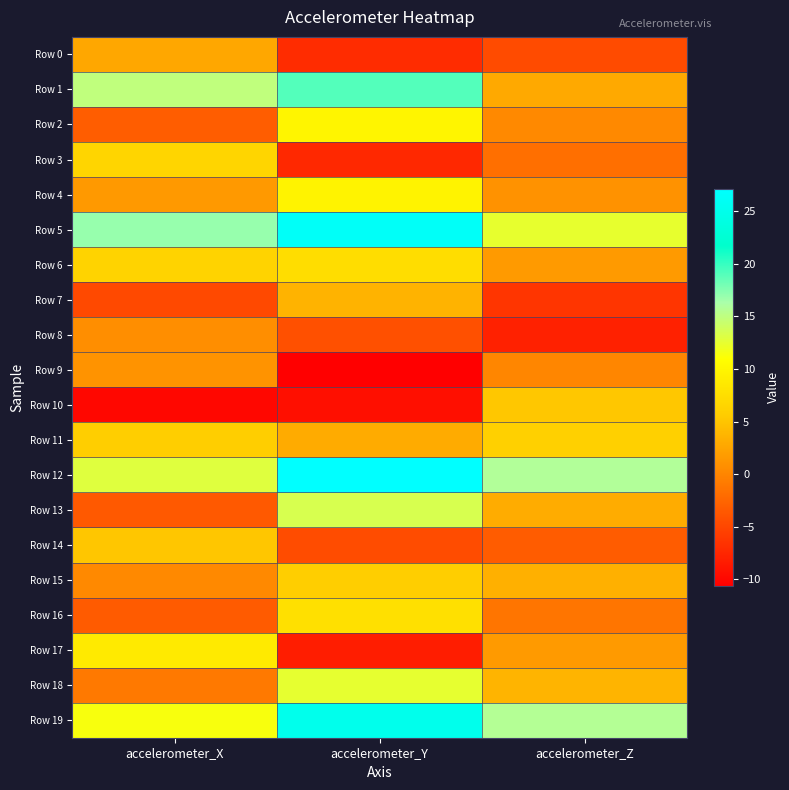

At how many categories does at least one series exceed 12?

3